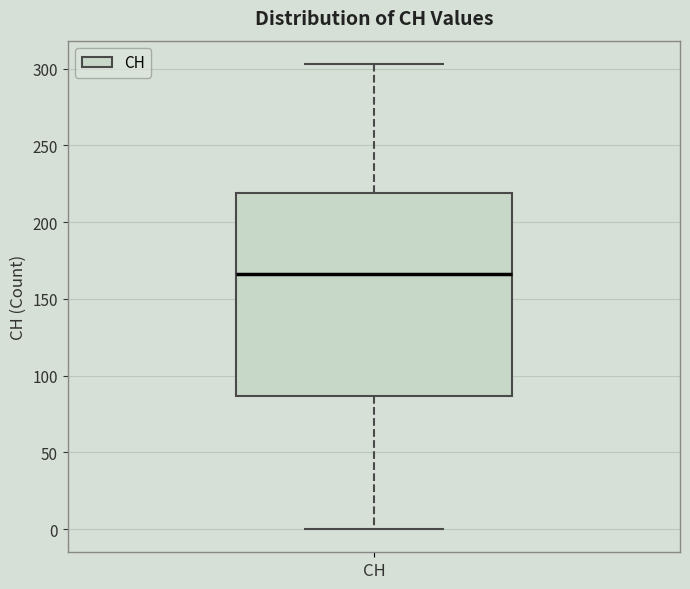

Where is the lower edge of the box for CH on the y-axis? The values are not printed on the chart, so give them approximately, as read against the axis.

85